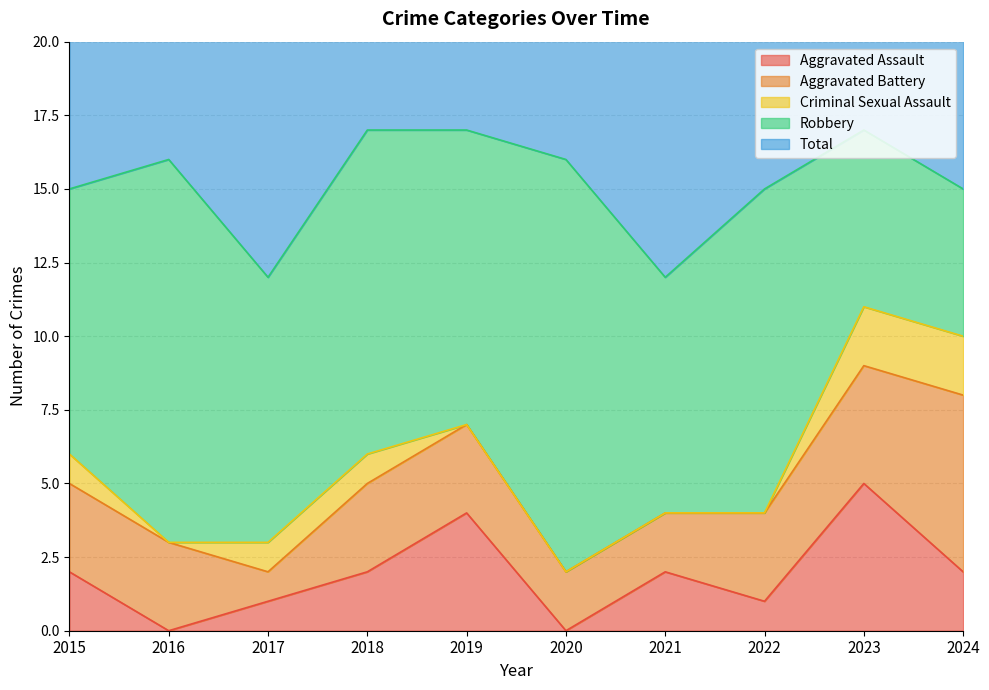

Count the Aggravated Assault values in the range 1 to 2.

6